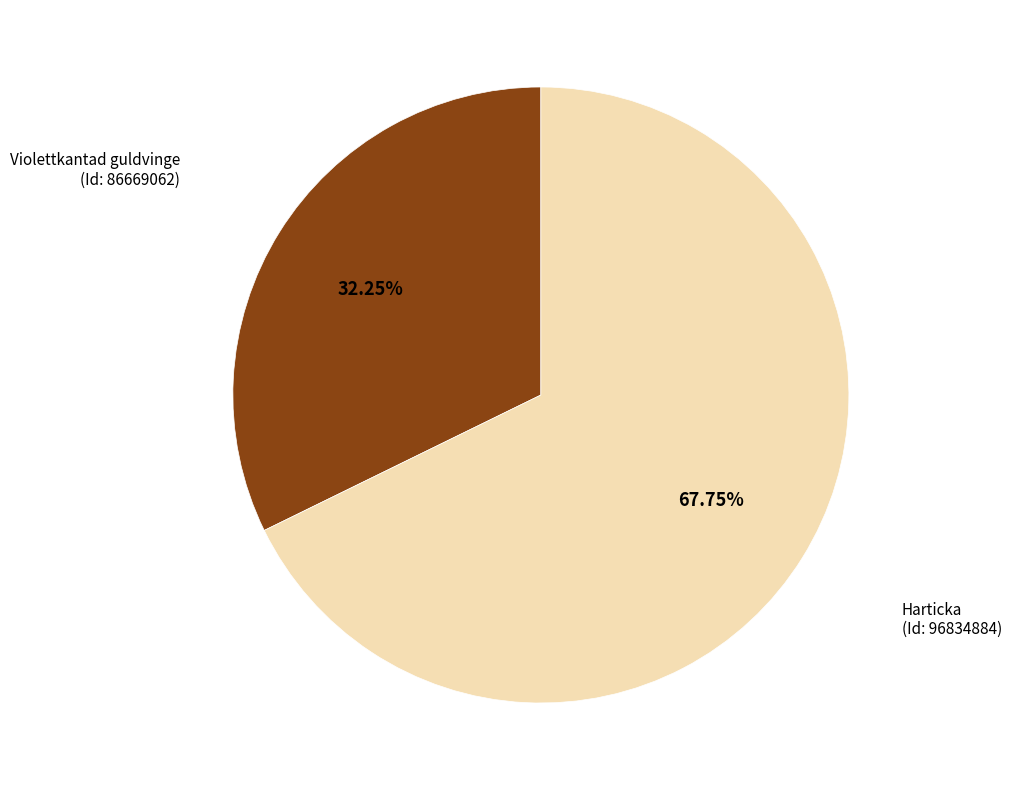

Is there a majority slice in this chart?

Yes